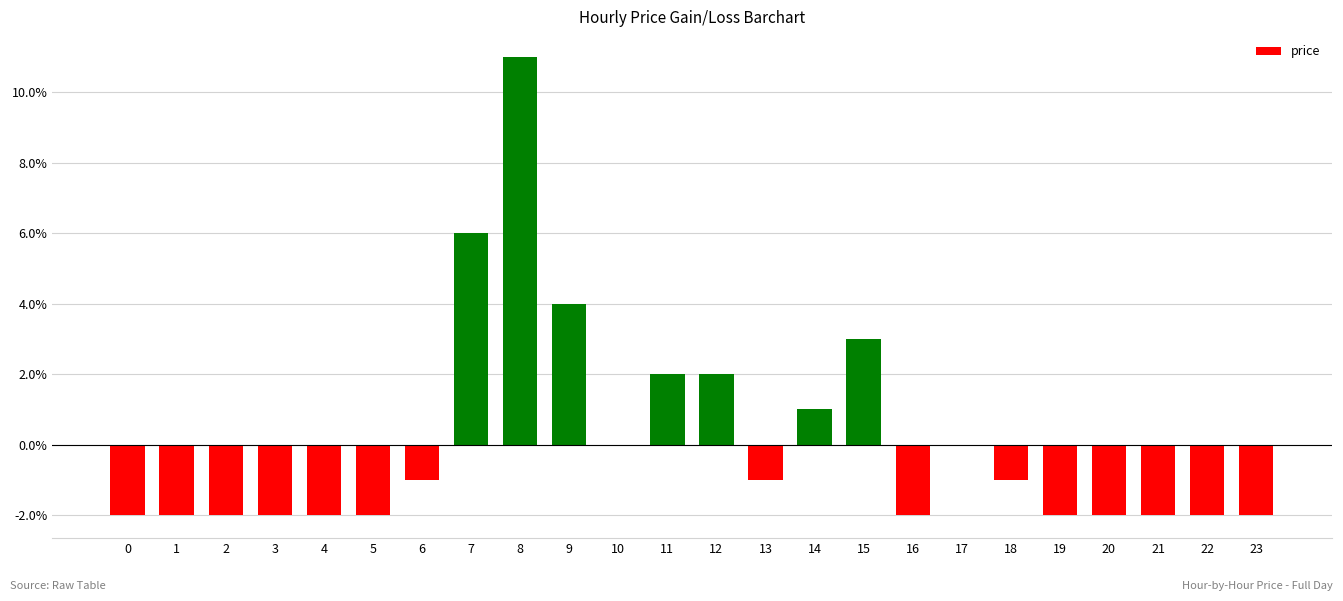

Reading left to right, list all the values displayed in this chart.

-0.0	-0.0	-0.0	-0.0	-0.0	-0.0	-0.0	0.1	0.1	0.0	0.0	0.0	0.0	-0.0	0.0	0.0	-0.0	0.0	-0.0	-0.0	-0.0	-0.0	-0.0	-0.0